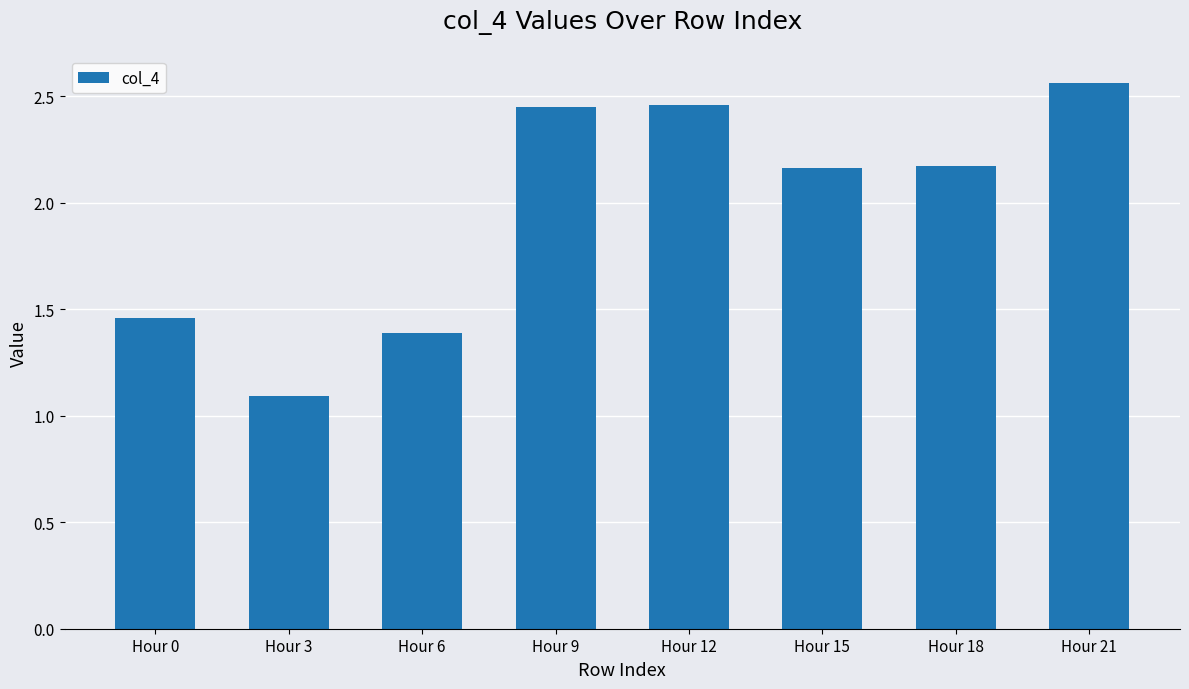

What is the ratio of the value at Hour 0 to the value at Hour 21?

0.6